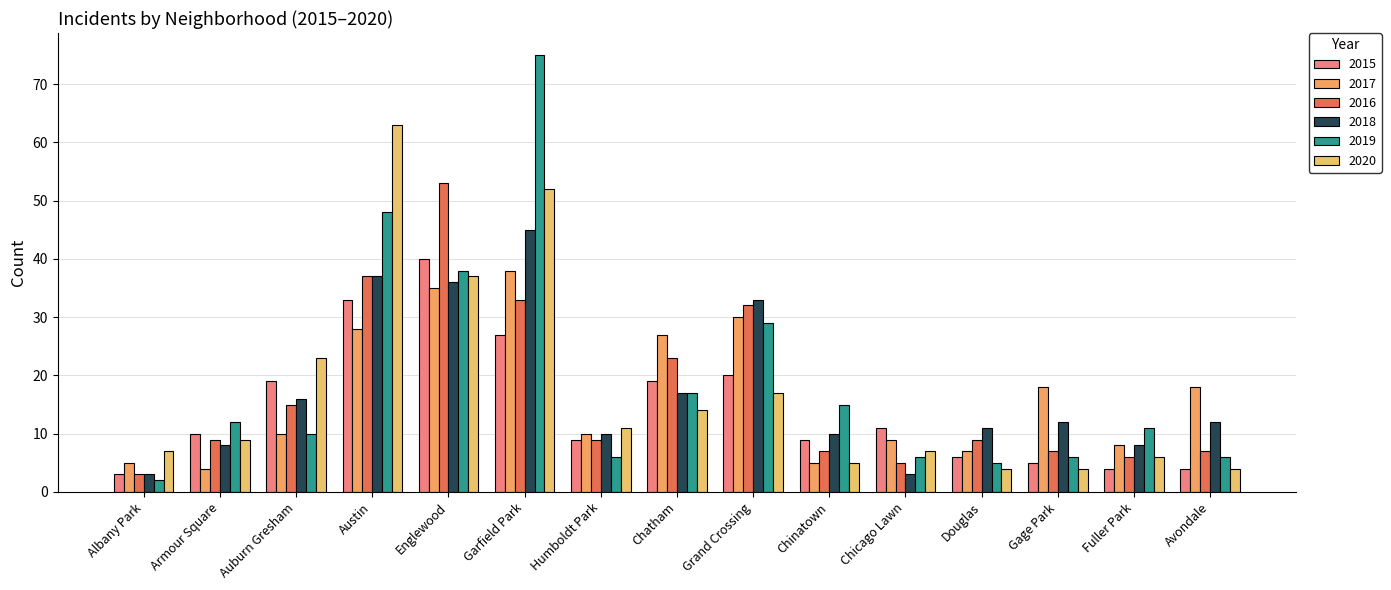

What is the total value across all series at Humboldt Park?

55